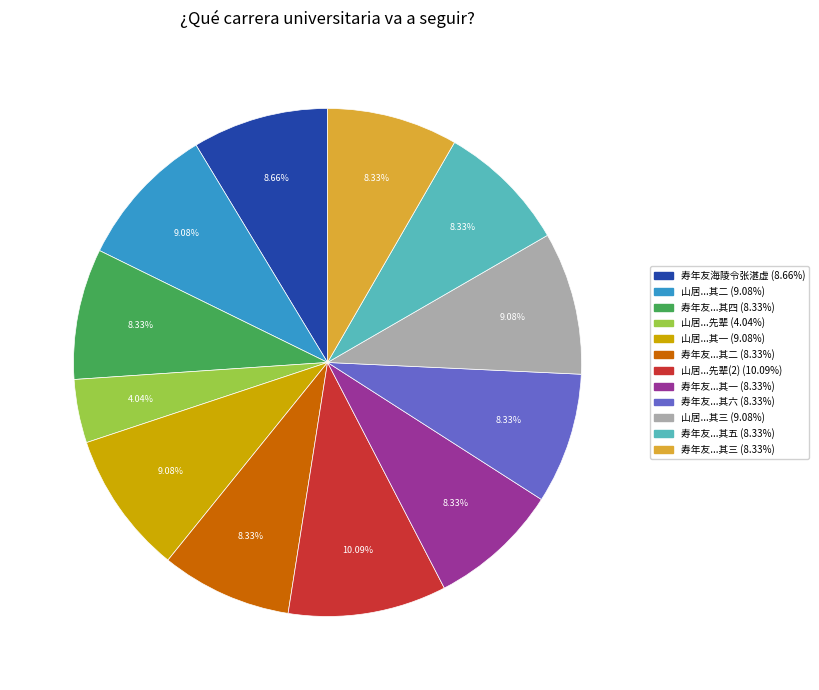

Is there a majority slice in this chart?

No